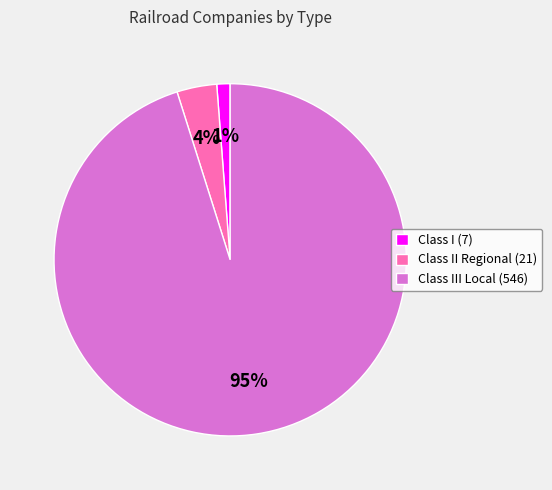

Which slice is the largest?

Class III Local (546)